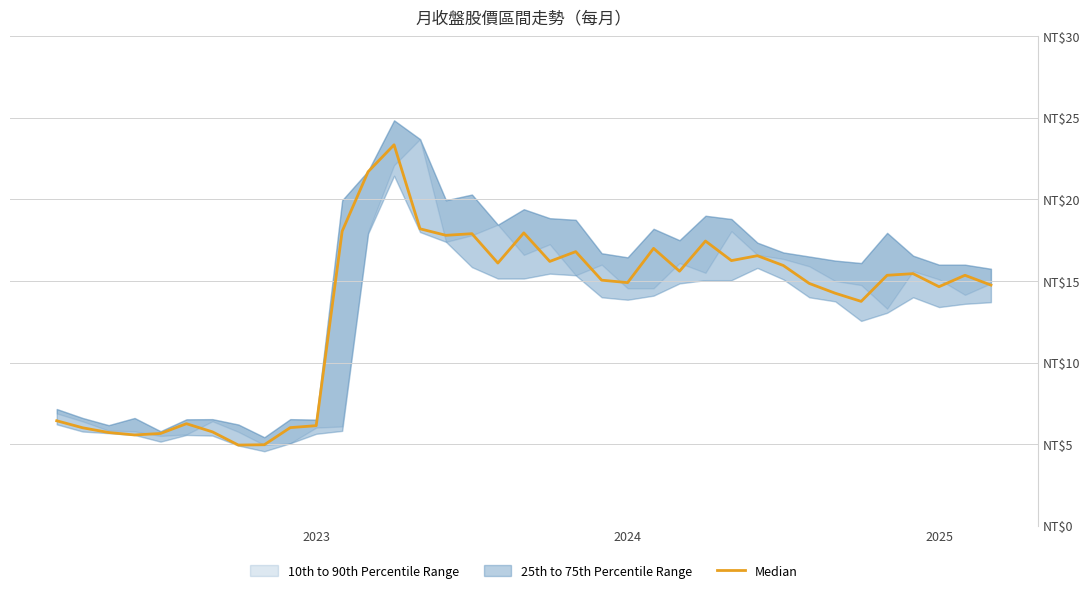

The chart shows a value of 10.6 at 28. True or false?

False